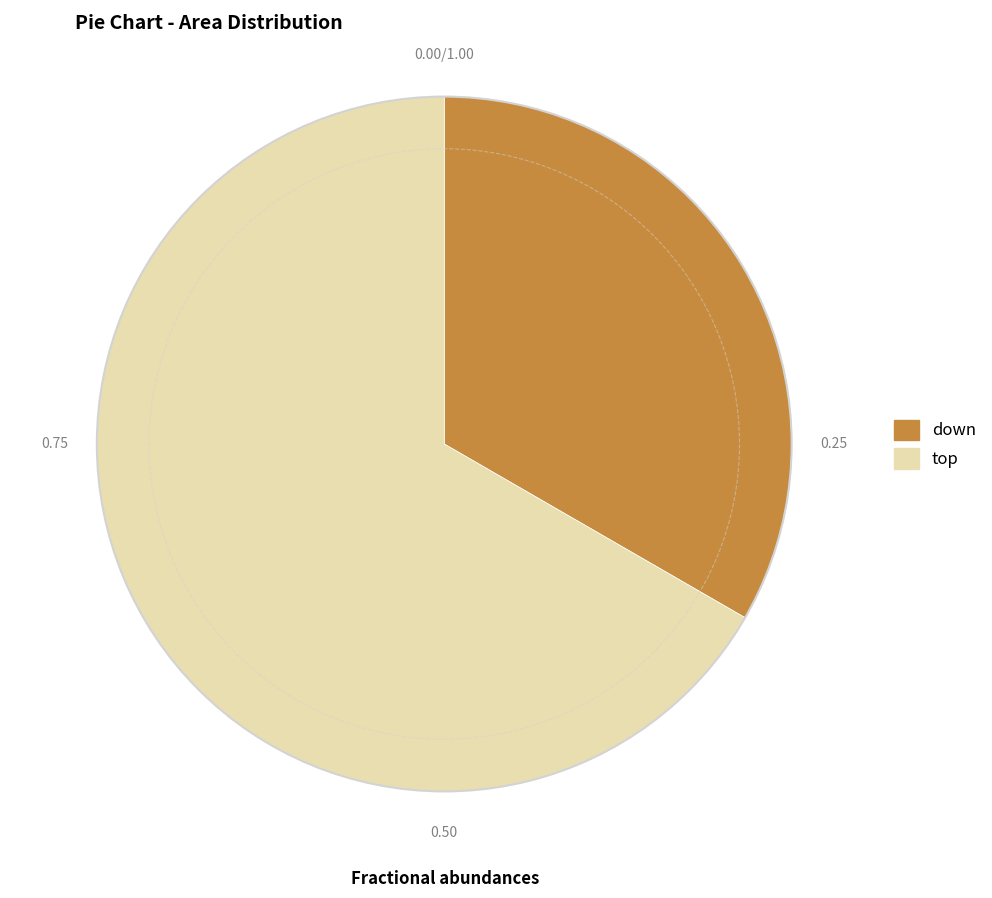

Rank the categories by value from highest to lowest.

top, down